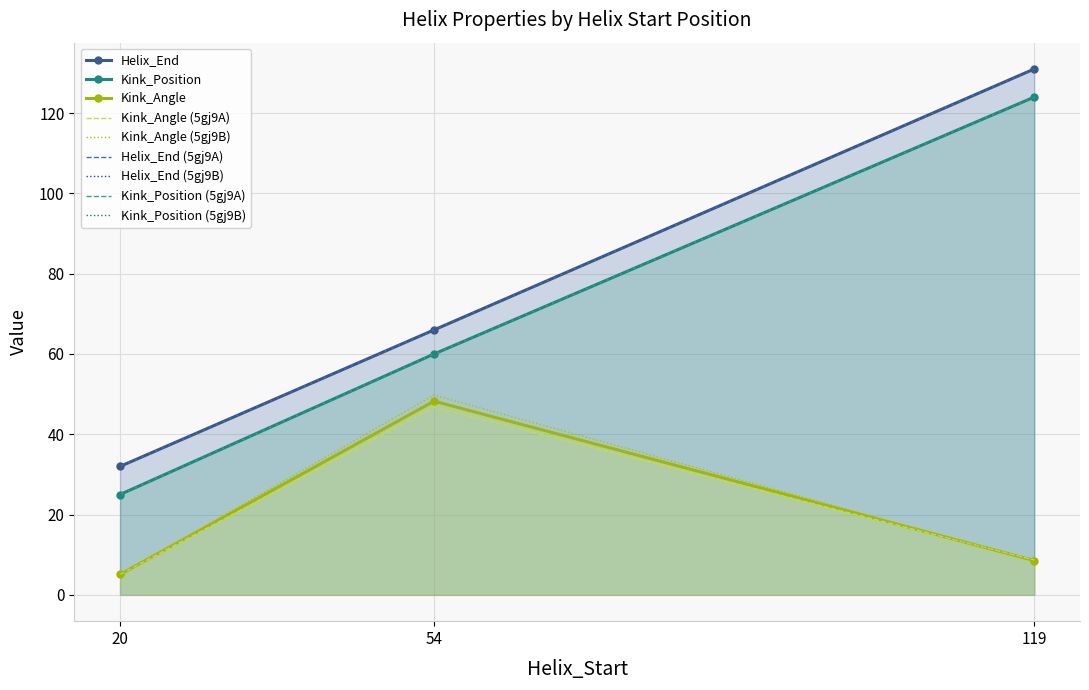

True or false: Kink_Position and Helix_End cross at least once.

False